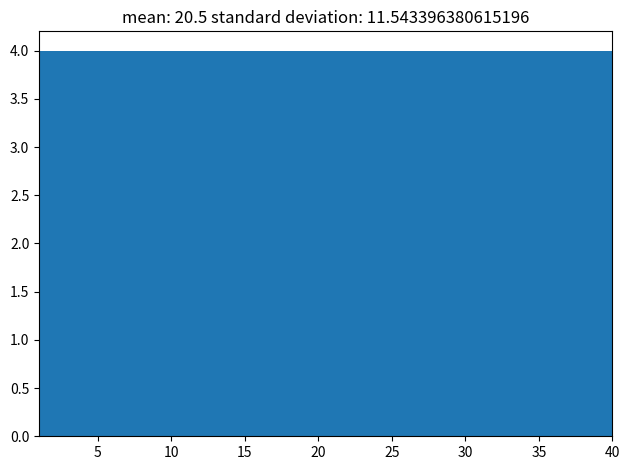

Reading left to right, transcribe this chart: for each bar, give the range it covers on the x-axis and its height. Neither the bar edges nor the heights are printed on the chart, so give them approximately, as read against the axes.

1.0 to 4.9: 4
4.9 to 8.8: 4
8.8 to 12.7: 4
12.7 to 16.6: 4
16.6 to 20.5: 4
20.5 to 24.4: 4
24.4 to 28.3: 4
28.3 to 32.2: 4
32.2 to 36.1: 4
36.1 to 40.0: 4